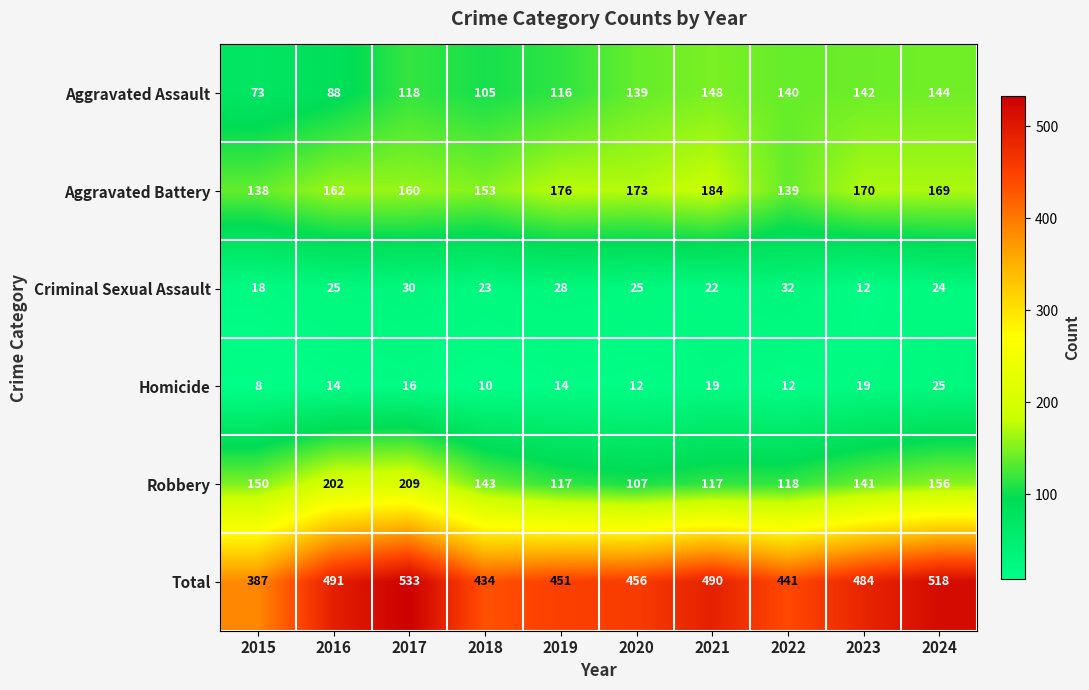

Which series changed the most between 2015 and 2023?

Total